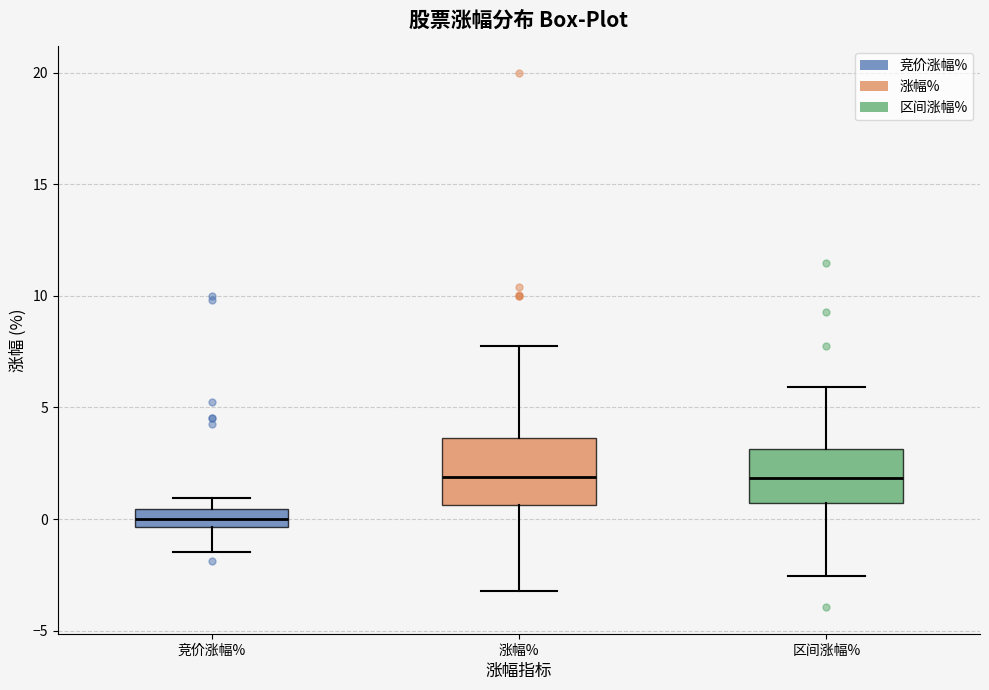

Which box's median line is the lowest?

竞价涨幅%